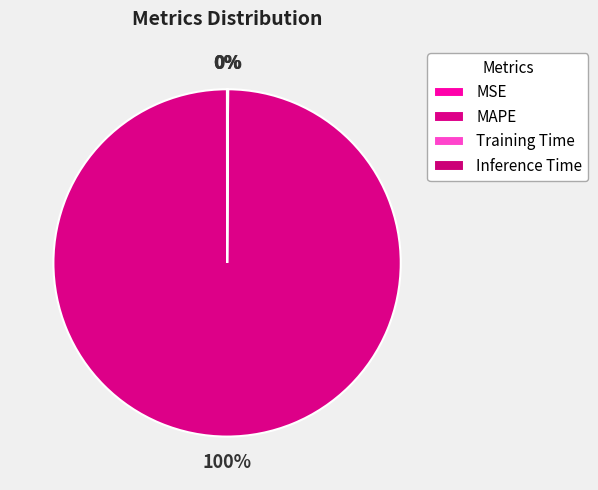

Which slice is the smallest?

MSE